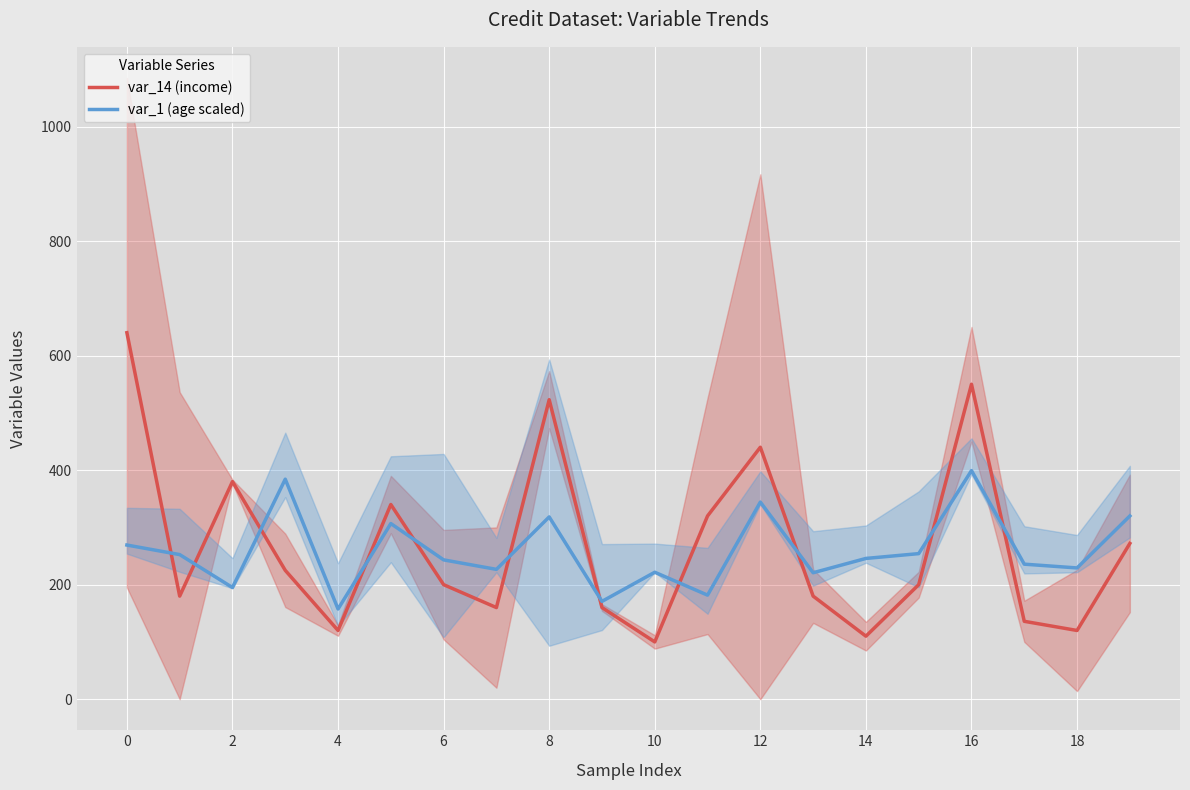

In var_1 (age scaled), how many points are higher than both neighbors (excluding endpoints)?

6